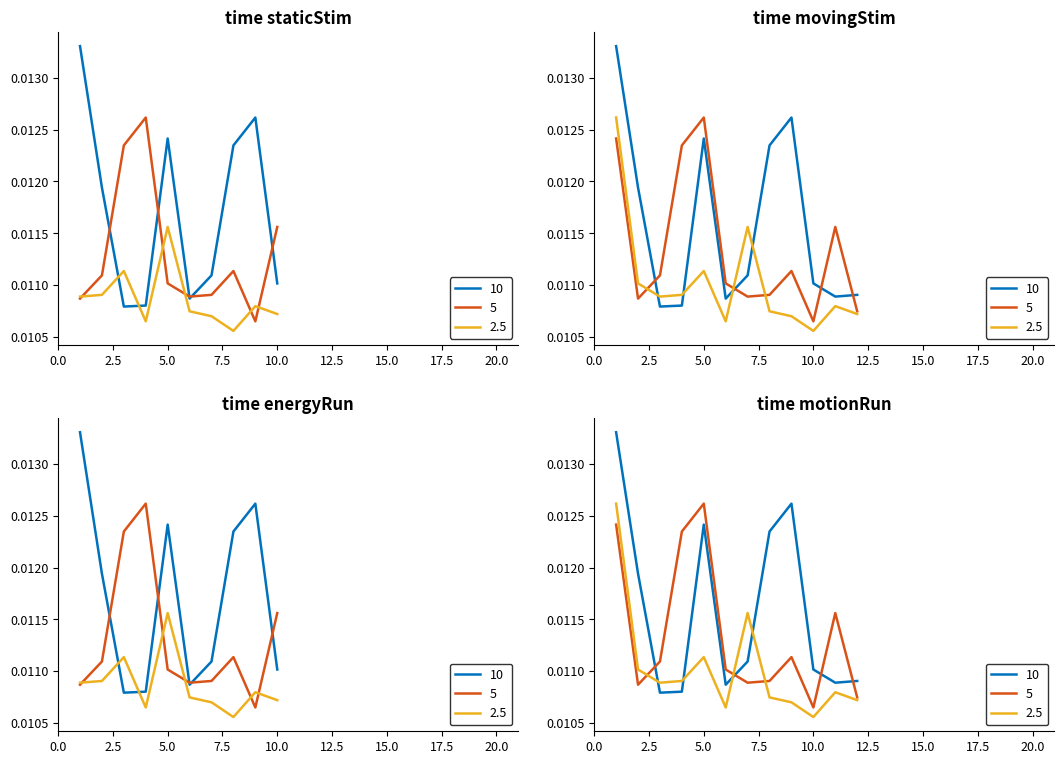

The chart shows a value of 0.0 at 8. True or false?

False